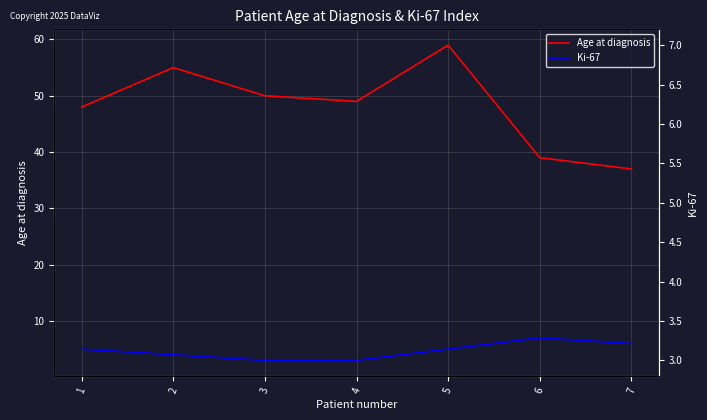

Rank the categories by Ki-67 value from highest to lowest.

6, 7, 1, 5, 2, 3, 4